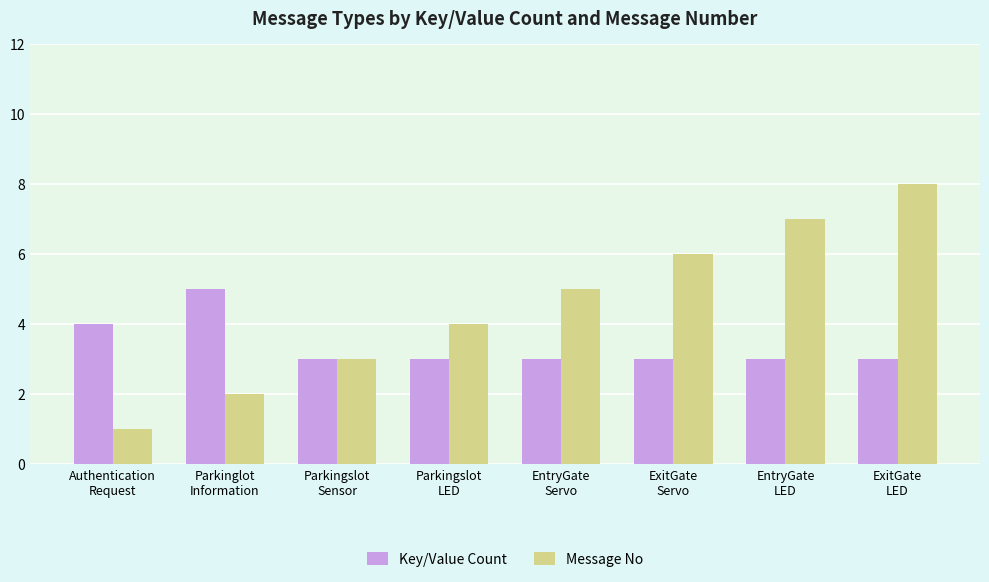

Rank the series by their average value, from lowest to highest.

Key/Value Count, Message No